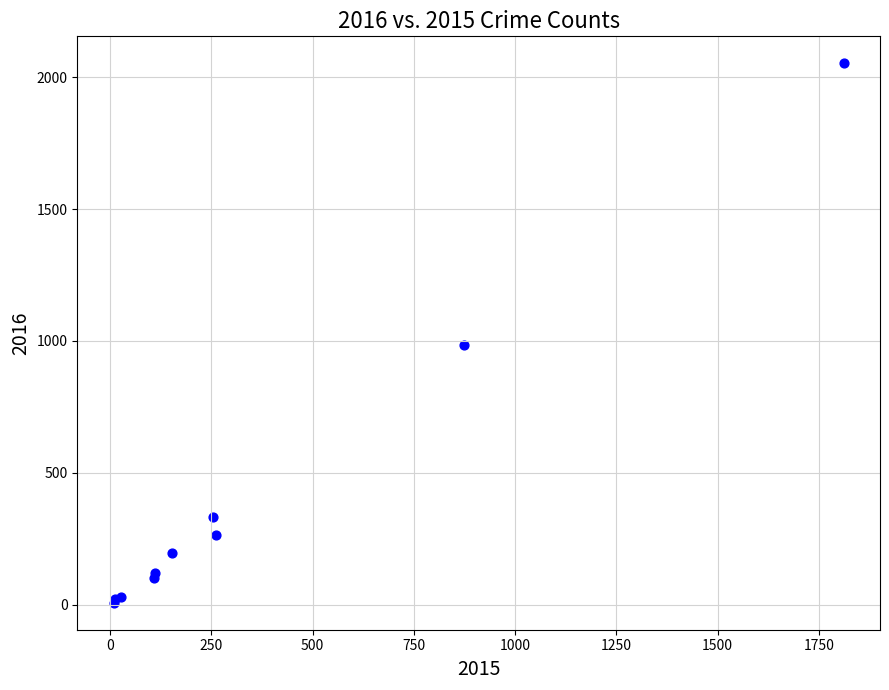

What Y value in the scatter plot is closest to 1030?

984